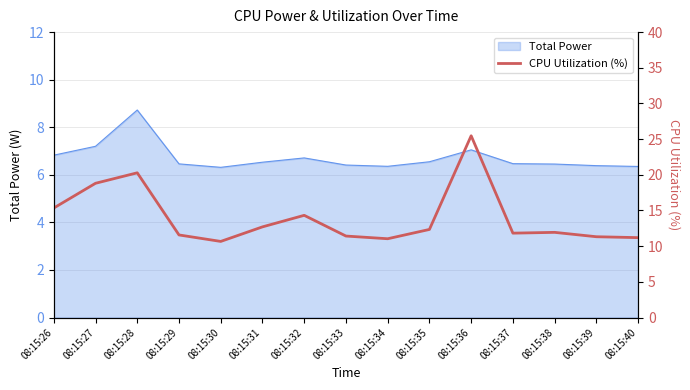

At which category does the data reach its first local peak?

08:15:28